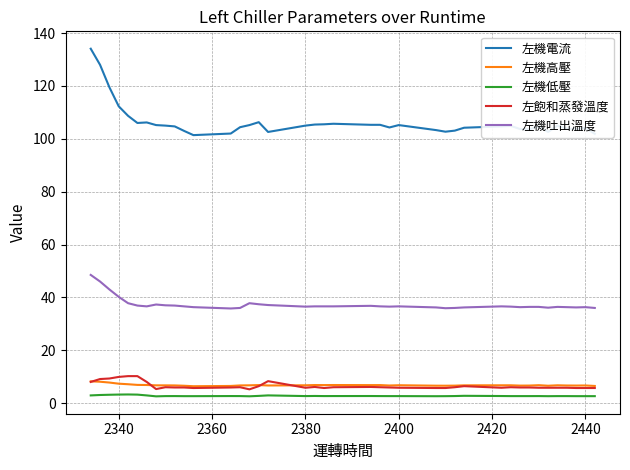

What are all the series names shown in the legend?

左機電流, 左機高壓, 左機低壓, 左飽和蒸發溫度, 左機吐出溫度